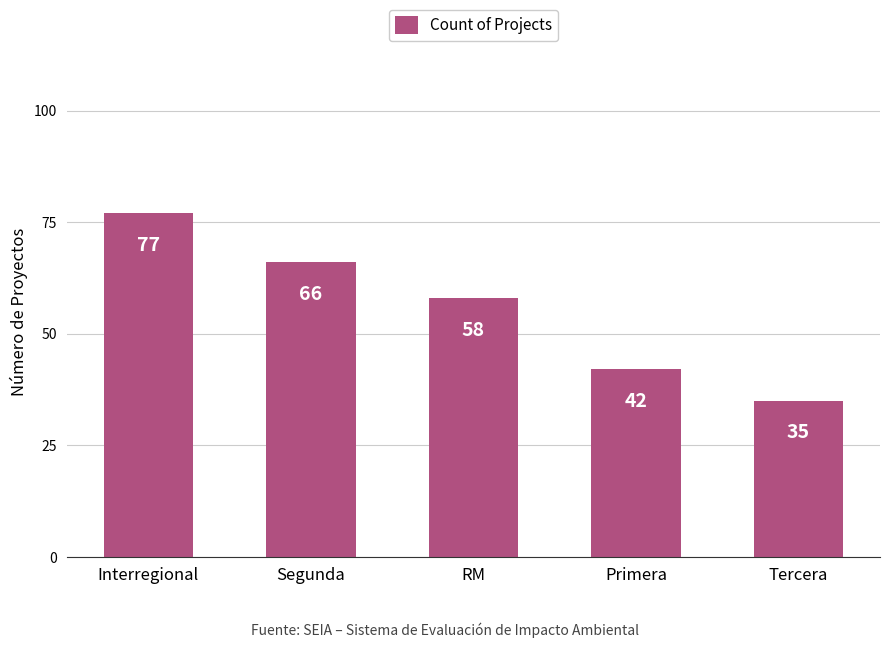

Approximately how many times larger is the value at Interregional compared to Segunda?

1.2